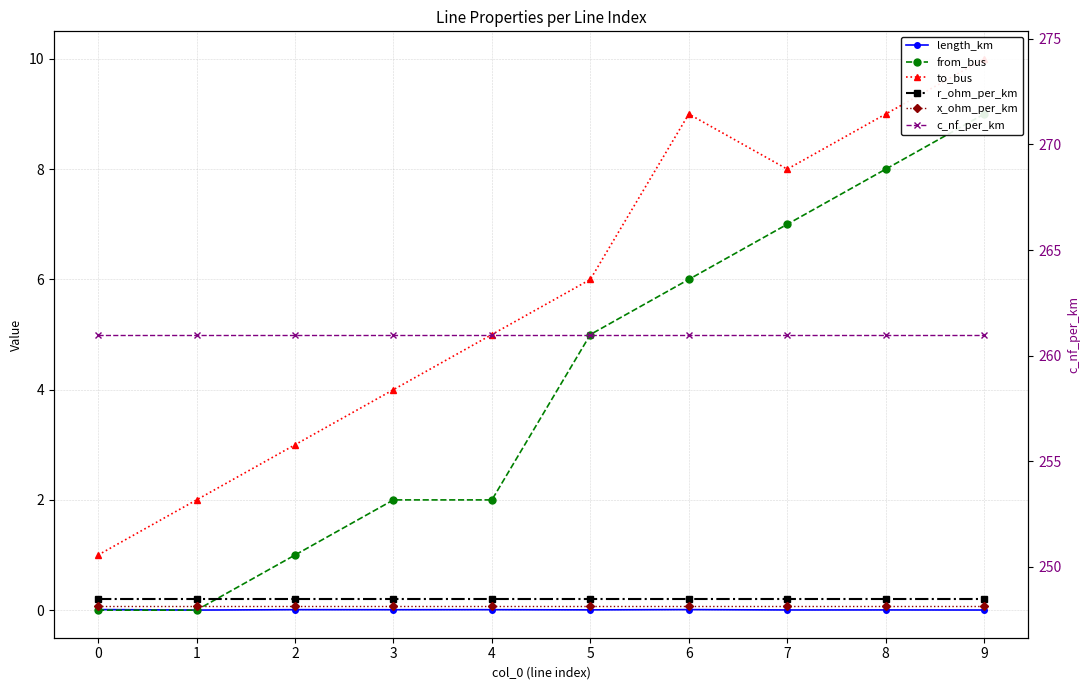

What is the sum of the to_bus values at 5 and 9?

16.0